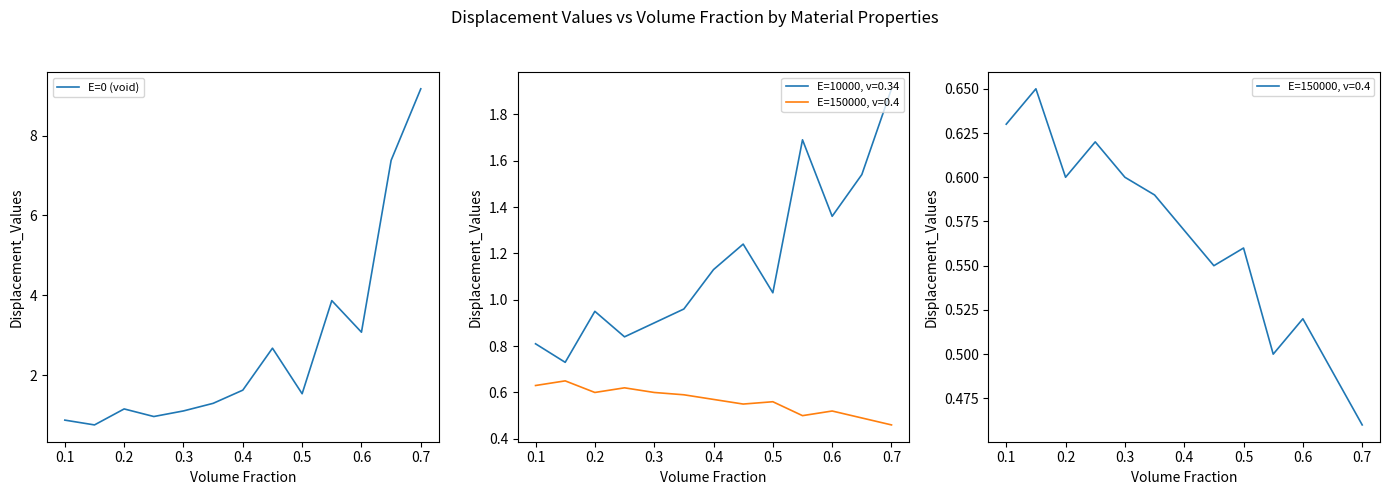

What is the average value?

2.7